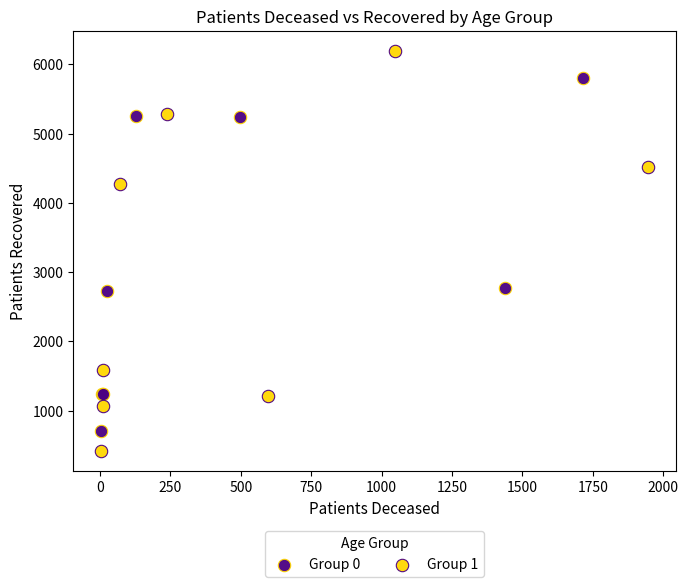

Which series reaches the maximum Y coordinate?

Group 1